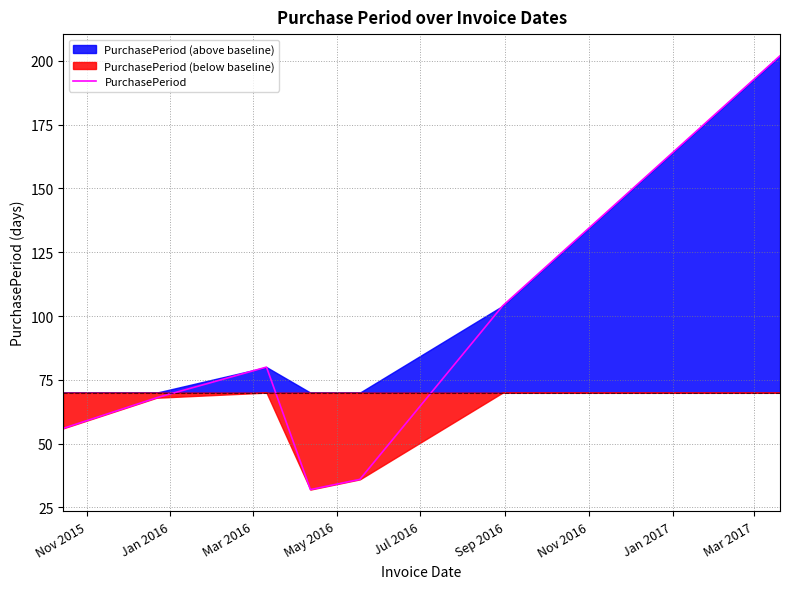

Where is the data nearest to the value 117?

Sep 2016